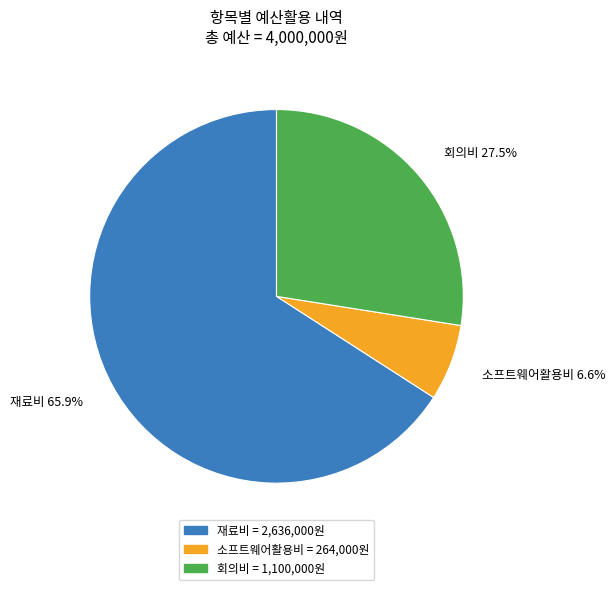

What is the largest slice in the pie chart?

재료비